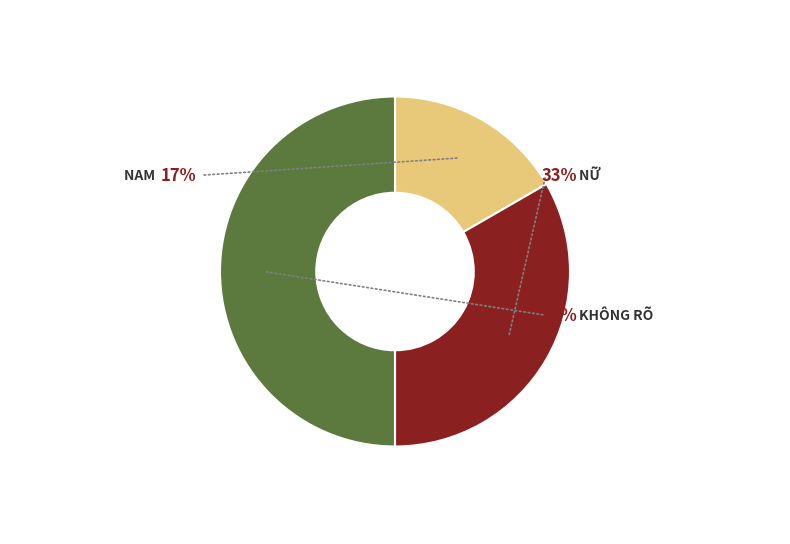

Combined, do Không Rõ and Nữ account for over 50%?

Yes